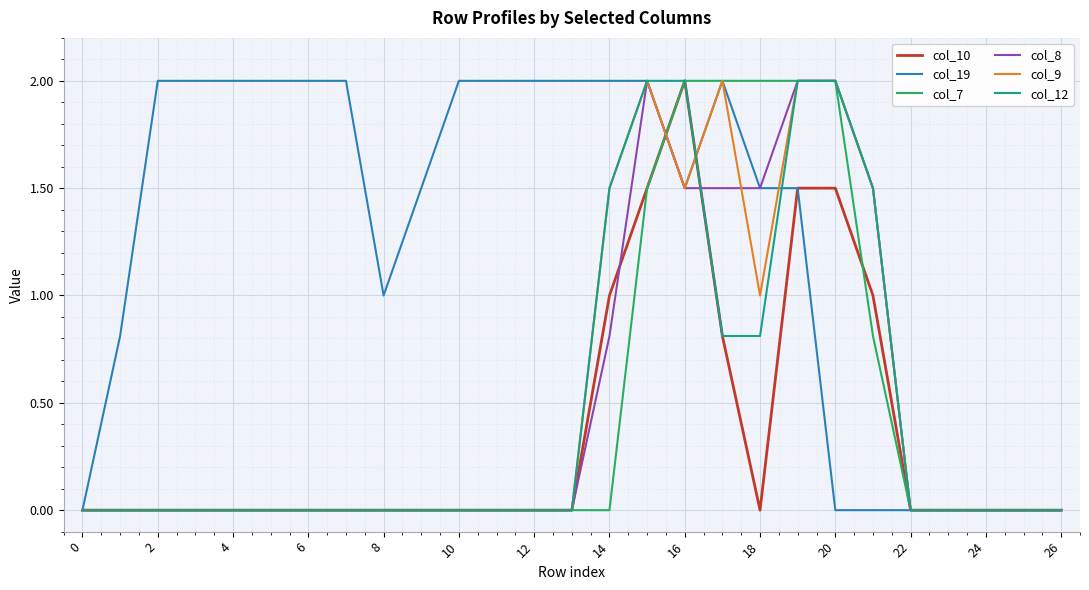

Which series has the largest total across all categories?

col_19